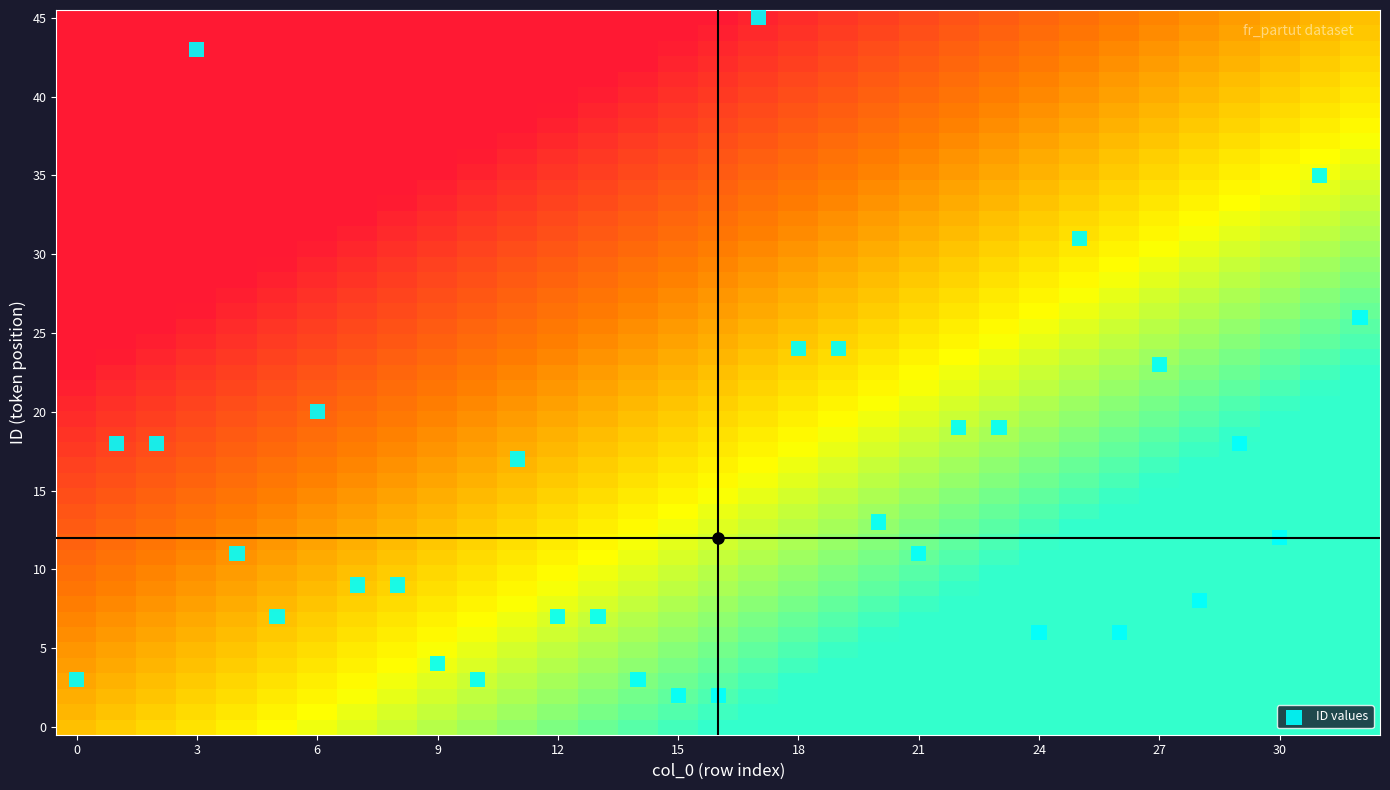

What is the range of Y values (max minus min)?

43